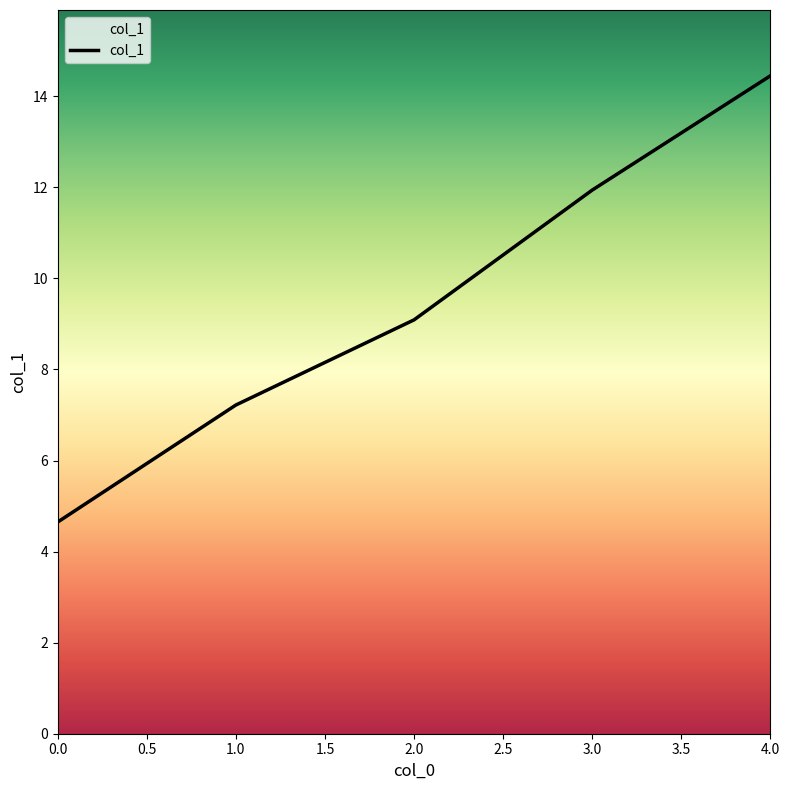

What is the difference between the second highest and second lowest values?

4.7